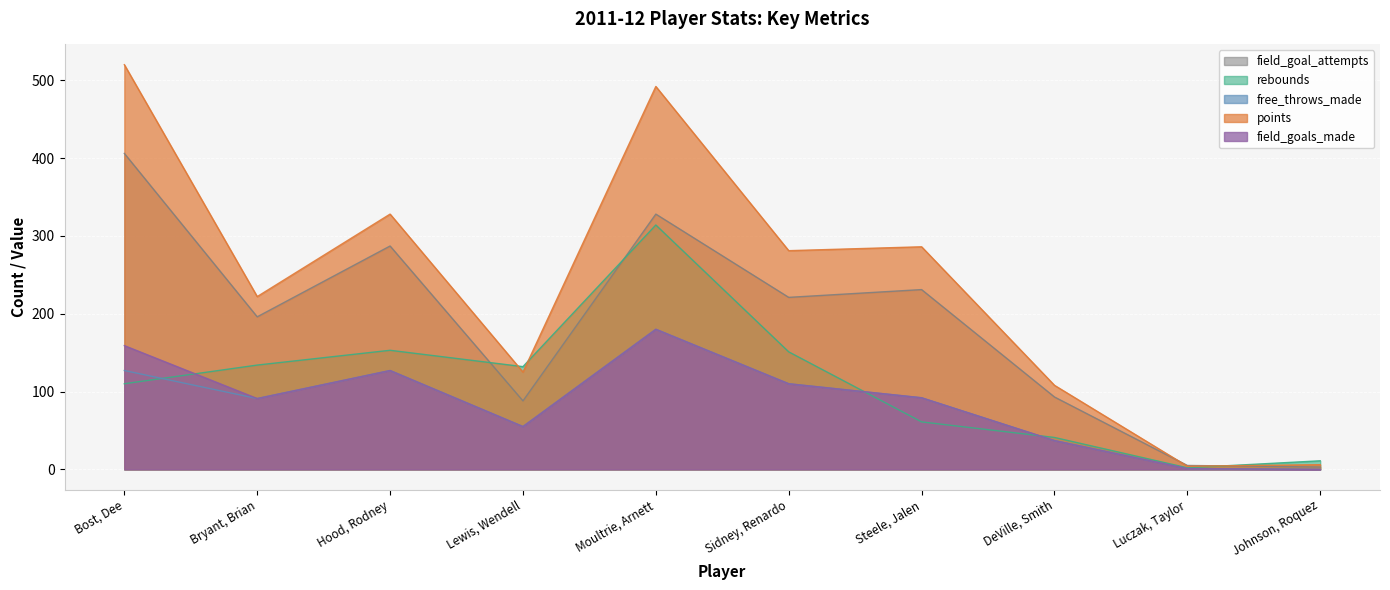

The points series shows 125 at Lewis, Wendell. True or false?

True